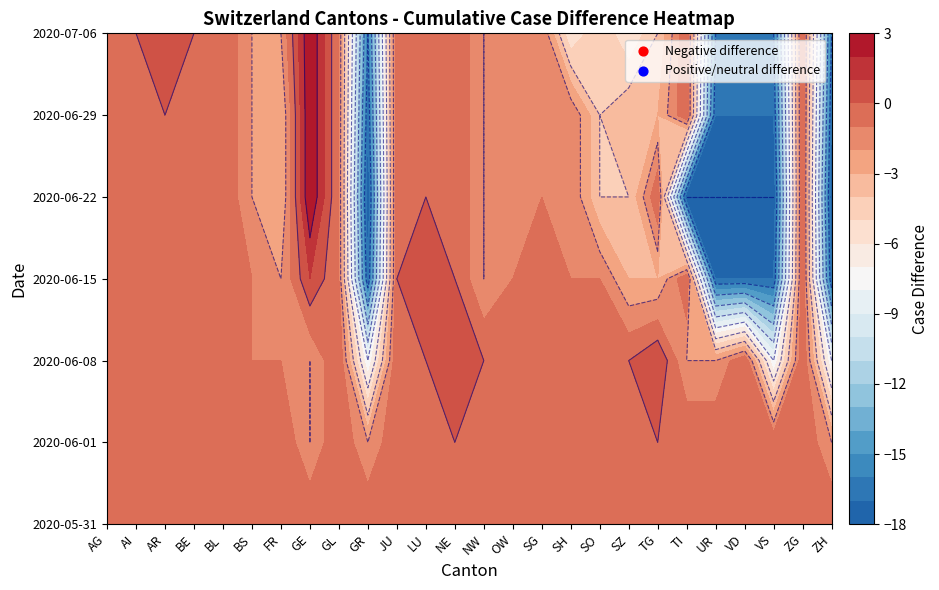

Reading left to right, list all the values displayed in this chart.

2020-05-31: 0	0	0	0	0	0	0	0	0	0	0	0	0	0	0	0	0	0	0	0	0	0	0	0	0	0
2020-06-01: 0	0	0	0	0	0	0	-2	0	-2	0	0	0	0	0	0	0	0	0	0	0	0	0	0	0	-2
2020-06-08: 0	0	0	0	0	-1	-1	-2	0	-8	0	0	1	0	0	-1	0	0	0	1	-2	-2	0	-8	0	-8
2020-06-15: 0	0	0	-1	0	-1	-2	1	-1	-17	0	1	0	-2	-1	0	-1	-1	-3	-3	0	-17	-17	-17	0	-17
2020-06-22: 0	0	0	-1	0	-2	-3	3	-1	-18	0	0	0	-2	-1	-1	-1	-4	-4	0	-18	-18	-18	-18	0	-18
2020-06-29: 0	0	0	-1	0	-2	-3	3	-1	-17	0	0	0	-2	-1	-1	-1	-4	-3	-3	0	-17	-17	-17	0	-17
2020-07-06: 0	0	1	0	0	-2	-2	3	-1	-16	0	0	0	-2	-1	-1	-6	-4	-6	-4	0	-16	-16	-16	0	-16